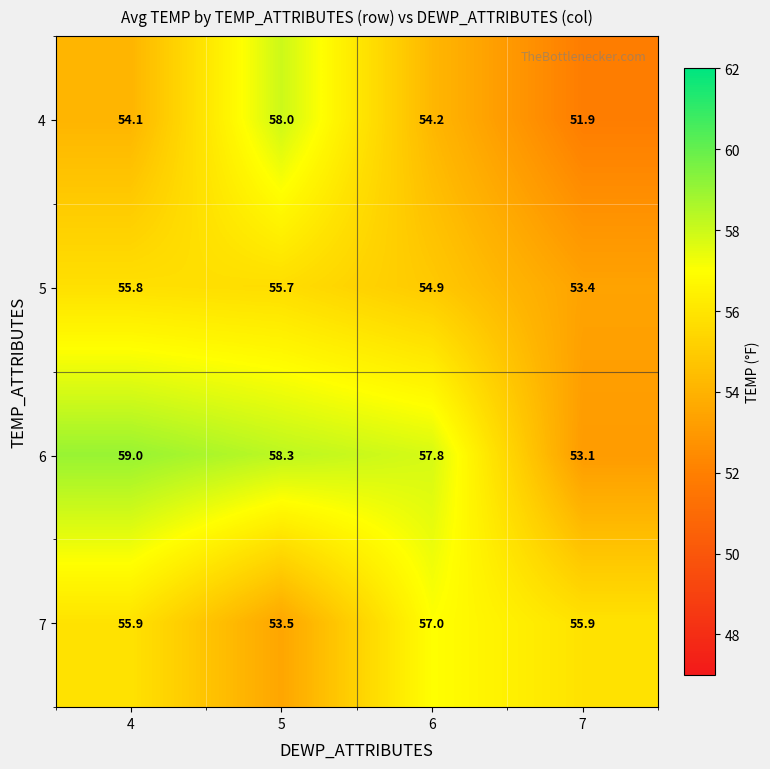

What is the lowest value of the 7 series?

53.5